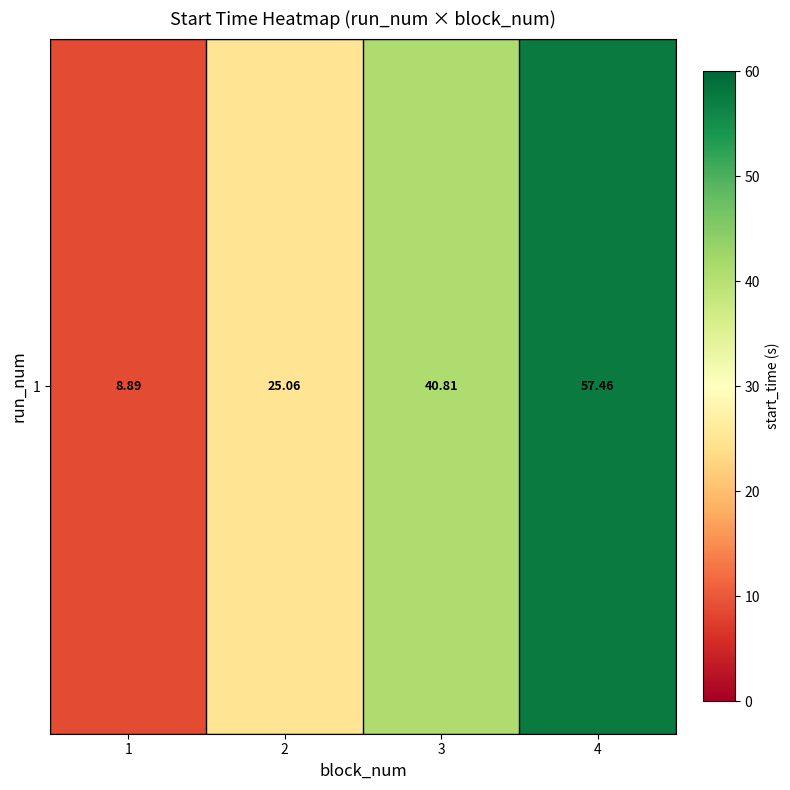

True or false: the data shows 8.9 at 1.

True